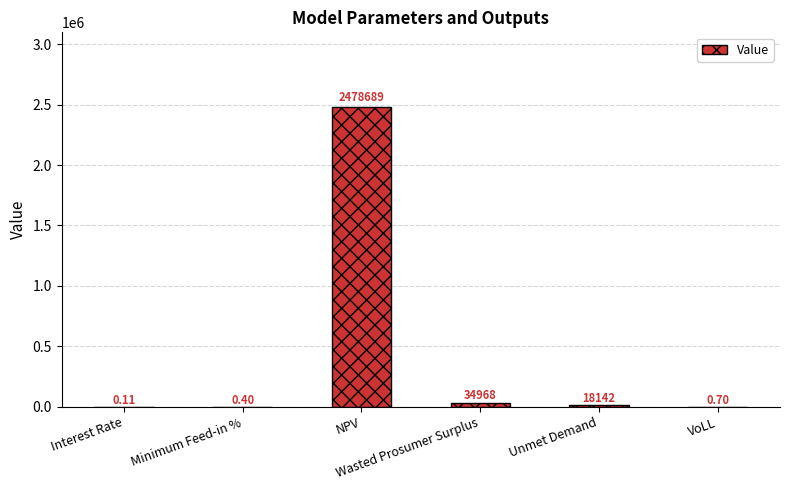

Are the bars horizontal?

No